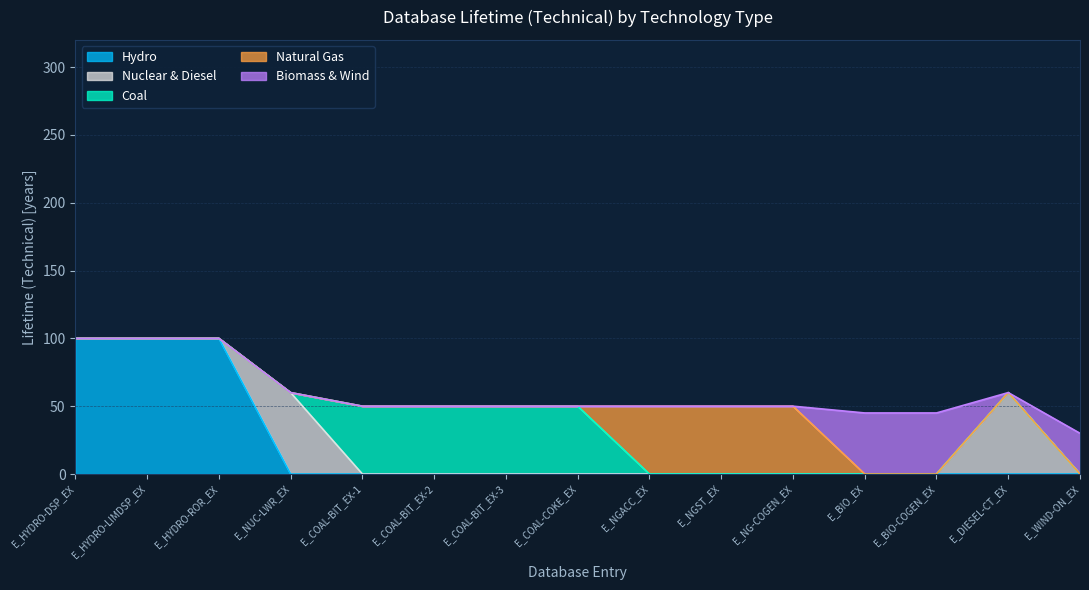

What is the total value across all series at E_COAL-COKE_EX?

50